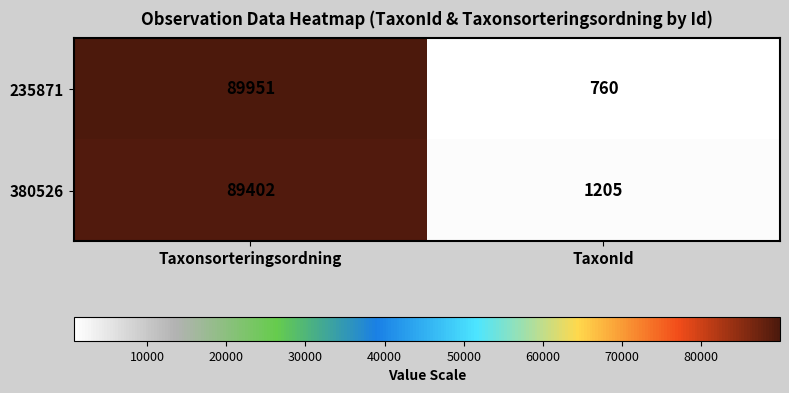

What is the average value of the 235871 series?

45356